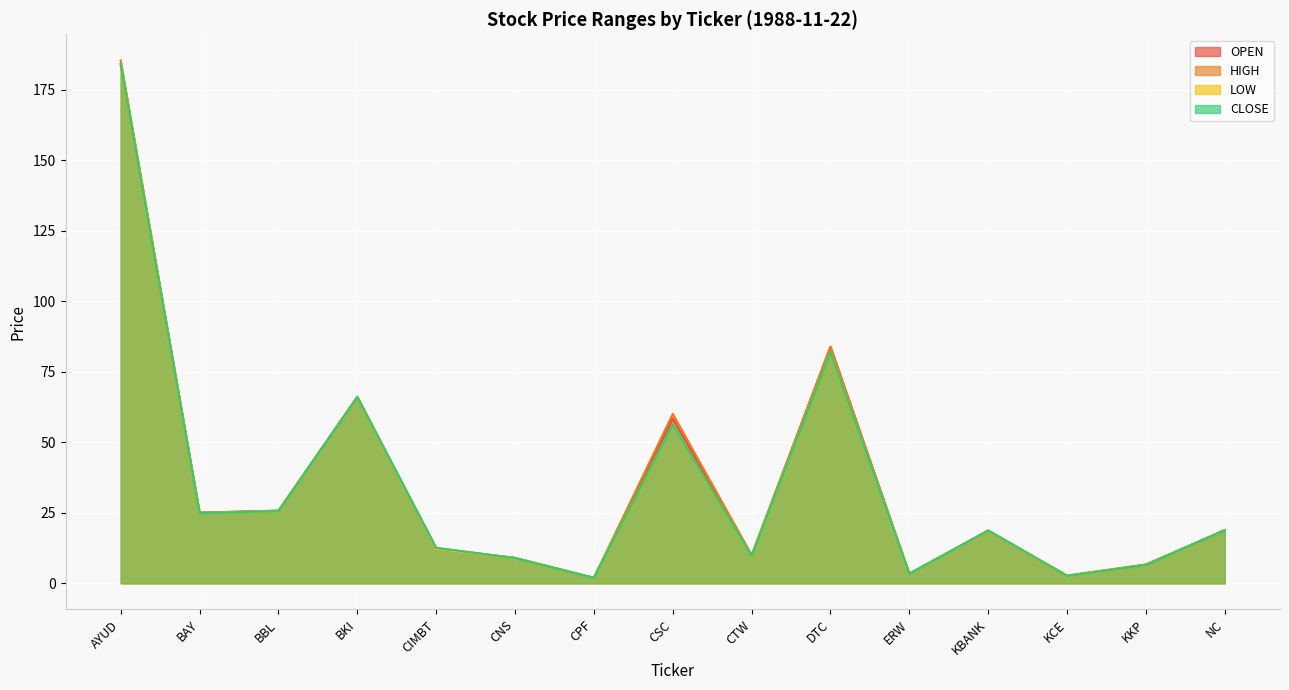

At how many categories does at least one series exceed 20?

6